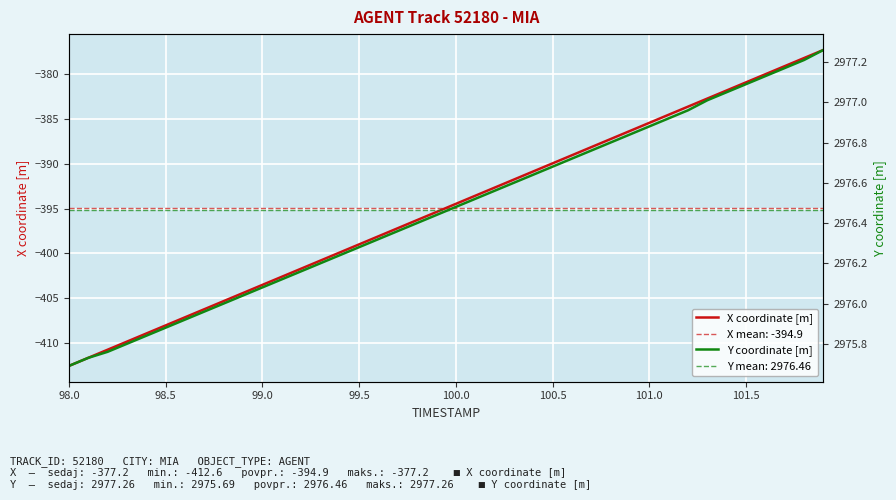

How many data points in Y coordinate [m] are above 2976?

31